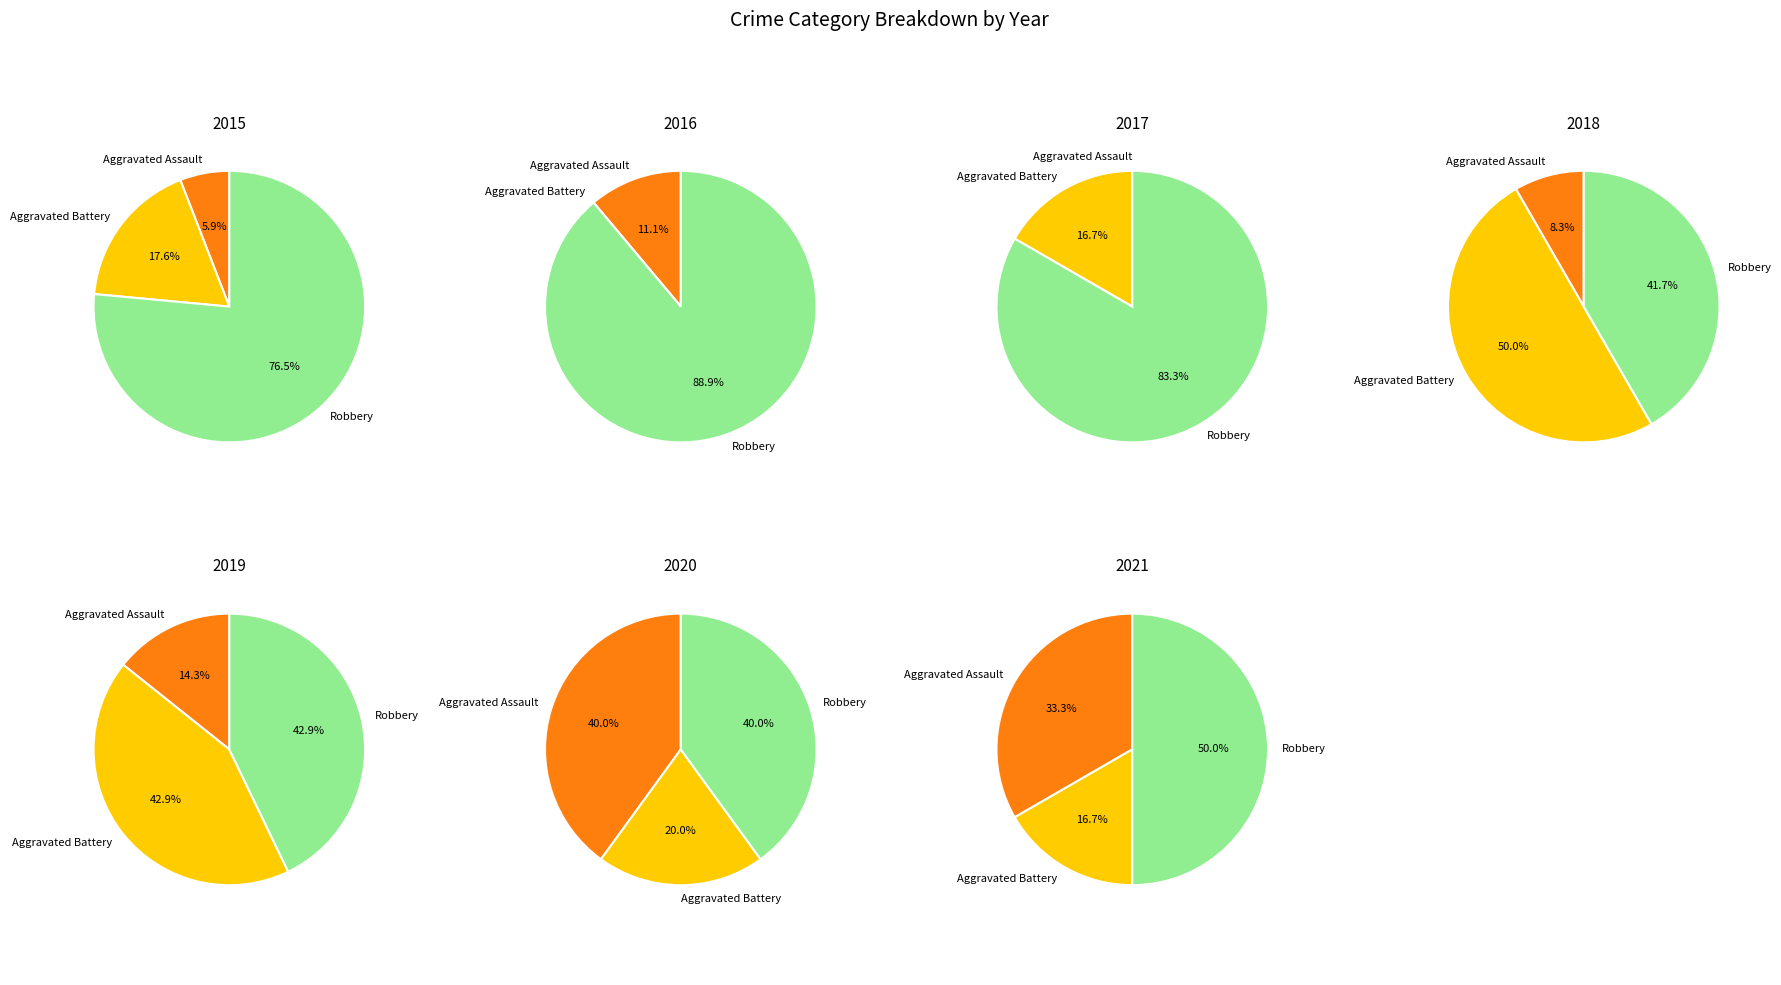

To the nearest percent, what portion does Aggravated Battery represent?

21%